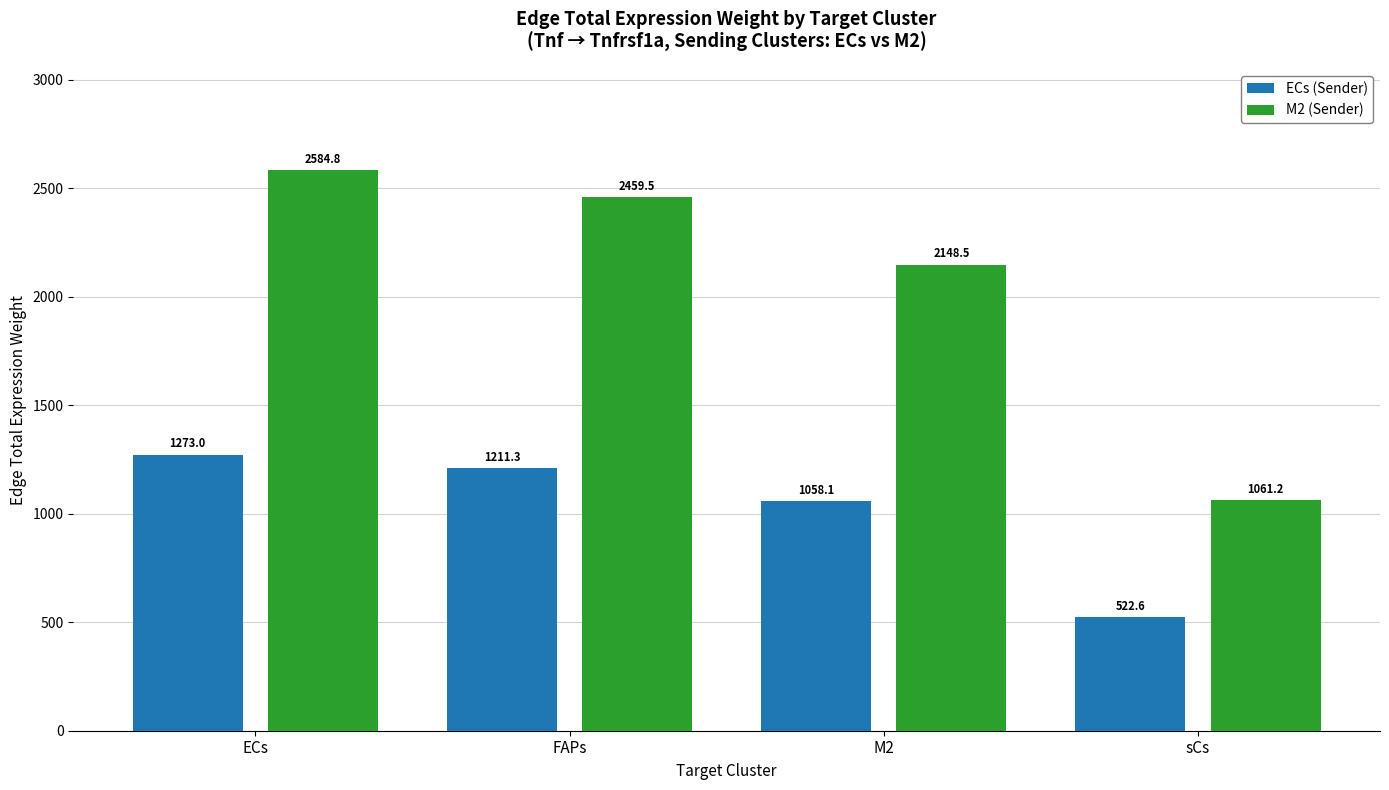

Reading right to left, what are all the values shown in this chart?

ECs (Sender): 522.6	1058.1	1211.3	1273.0
M2 (Sender): 1061.2	2148.5	2459.5	2584.8